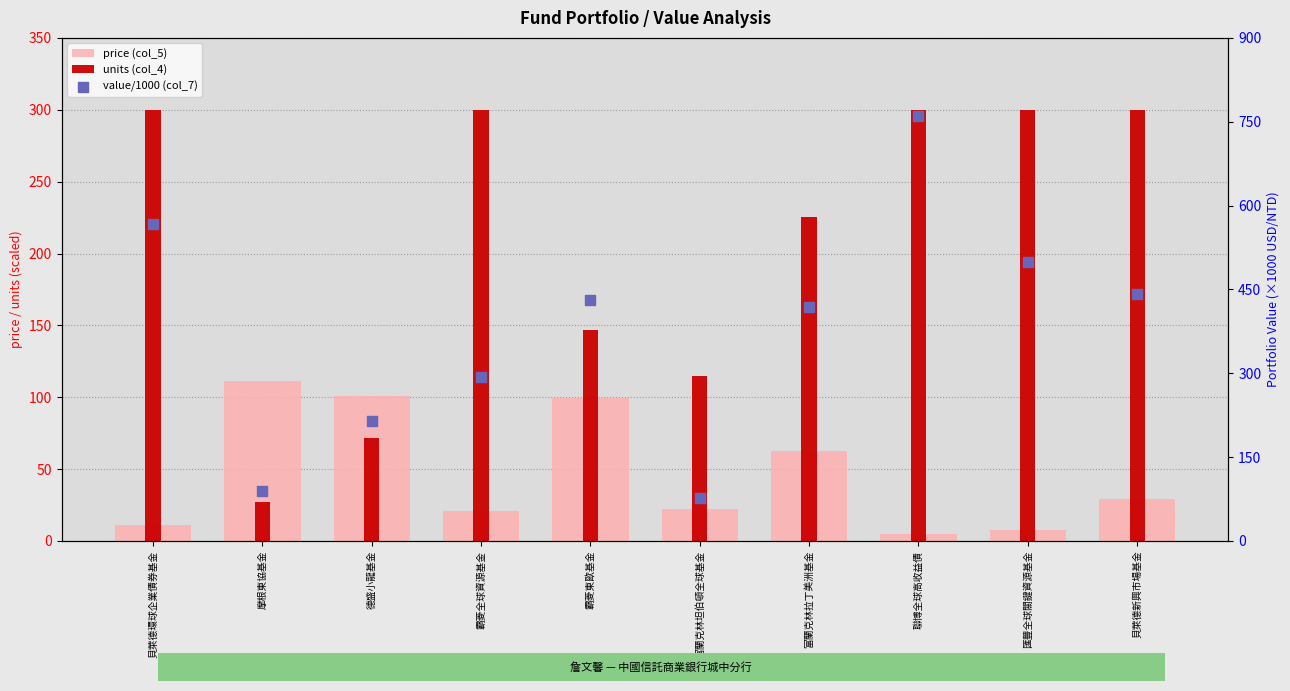

At how many categories does at least one series exceed 640?

1